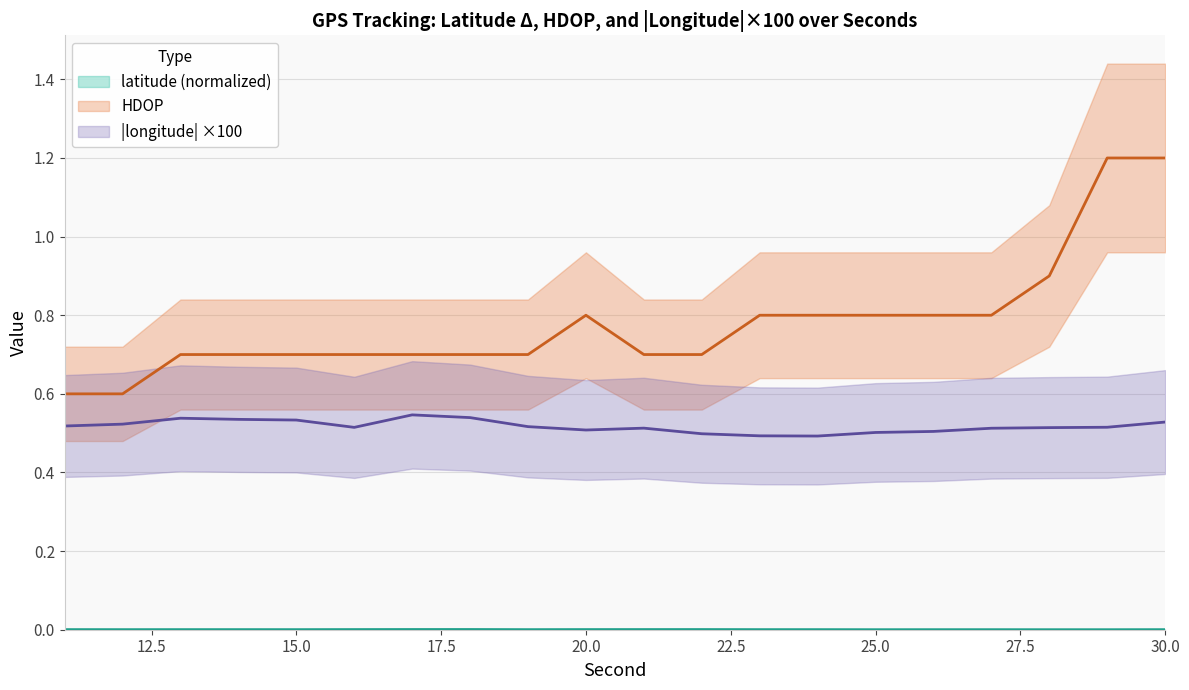

What is the difference between the maximum and minimum values in the longitude_abs series?

0.1